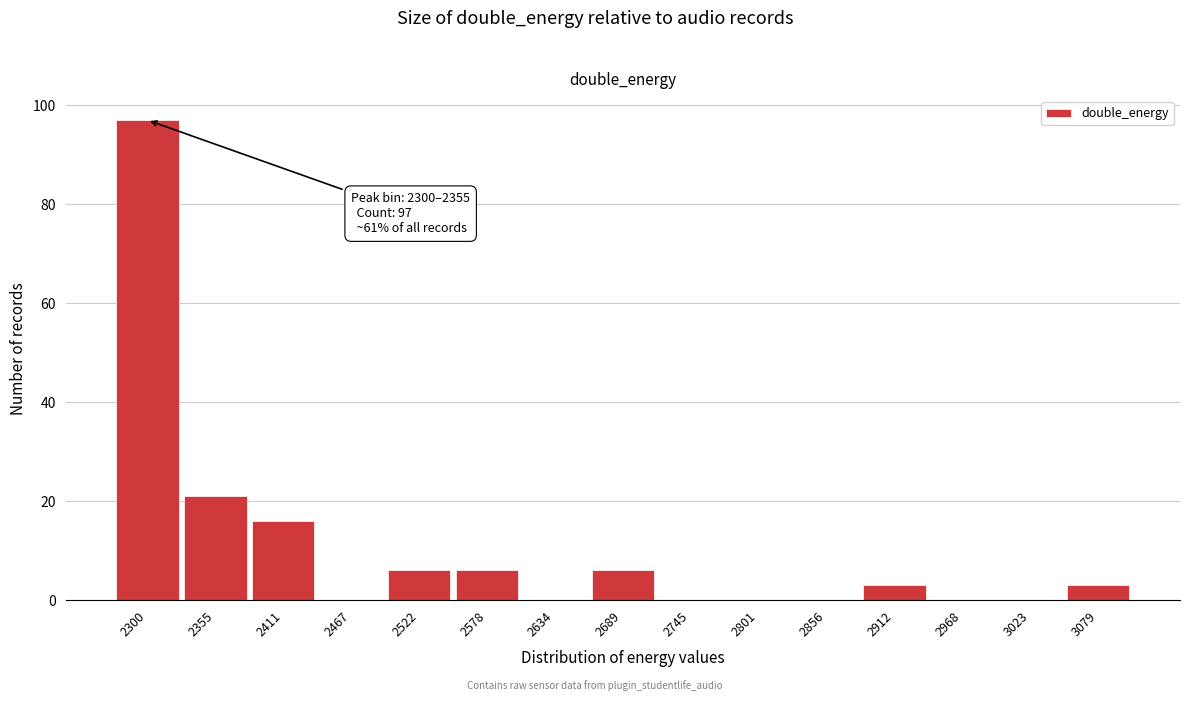

Reading left to right, what are all the values shown in this chart?

2300=97	2355=21	2411=16	2467=0	2522=6	2578=6	2634=0	2689=6	2745=0	2801=0	2856=0	2912=3	2968=0	3023=0	3079=3